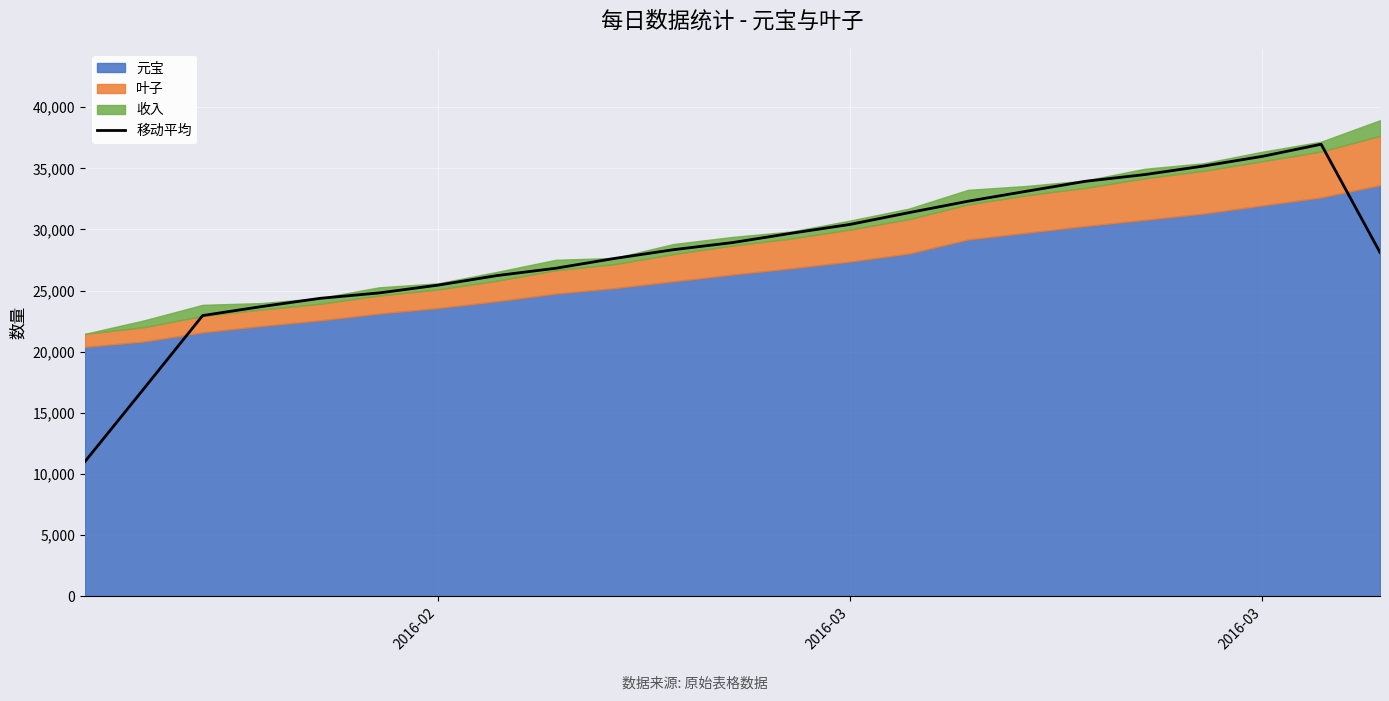

What is the minimum value shown in the chart?

11004.0